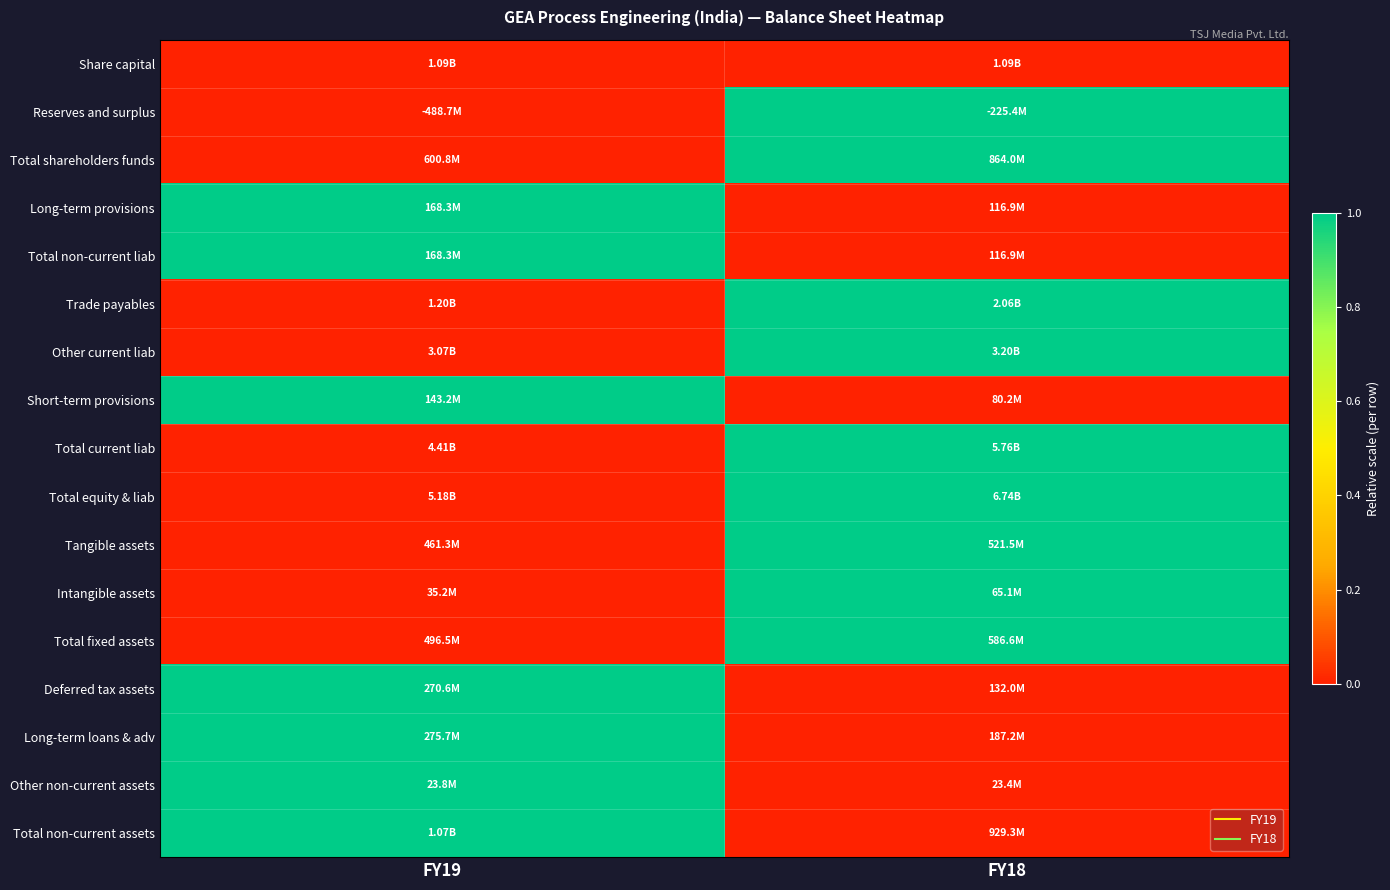

Reading left to right, extract all data points from this chart.

Share capital: FY19=0	FY18=0
Reserves and surplus: FY19=0	FY18=1
Total shareholders funds: FY19=0	FY18=1
Long-term provisions: FY19=1	FY18=0
Total non-current liab: FY19=1	FY18=0
Trade payables: FY19=0	FY18=1
Other current liab: FY19=0	FY18=1
Short-term provisions: FY19=1	FY18=0
Total current liab: FY19=0	FY18=1
Total equity & liab: FY19=0	FY18=1
Tangible assets: FY19=0	FY18=1
Intangible assets: FY19=0	FY18=1
Total fixed assets: FY19=0	FY18=1
Deferred tax assets: FY19=1	FY18=0
Long-term loans & adv: FY19=1	FY18=0
Other non-current assets: FY19=1	FY18=0
Total non-current assets: FY19=1	FY18=0